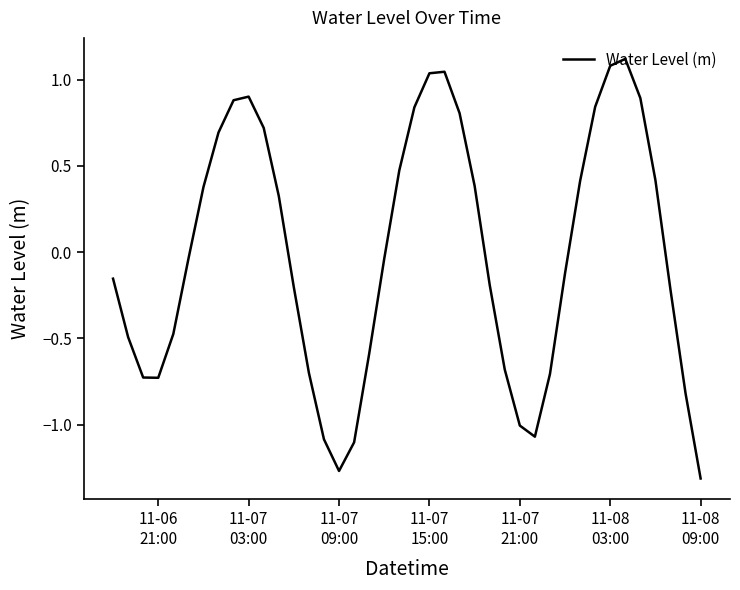

What is the difference between the maximum and minimum values?

2.4